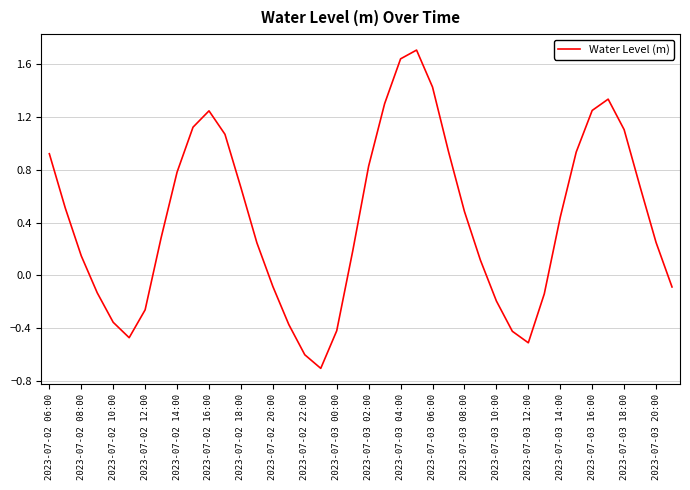

What is the minimum value shown in the chart?

-0.7